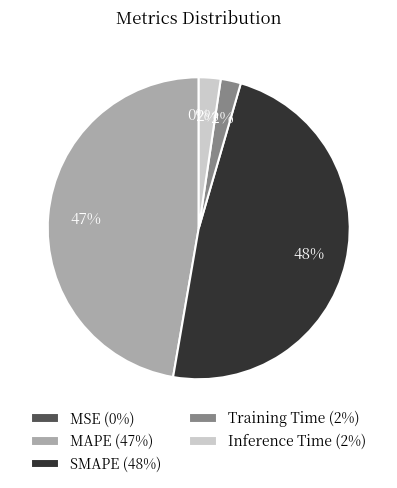

Is Training Time the majority of the pie?

No